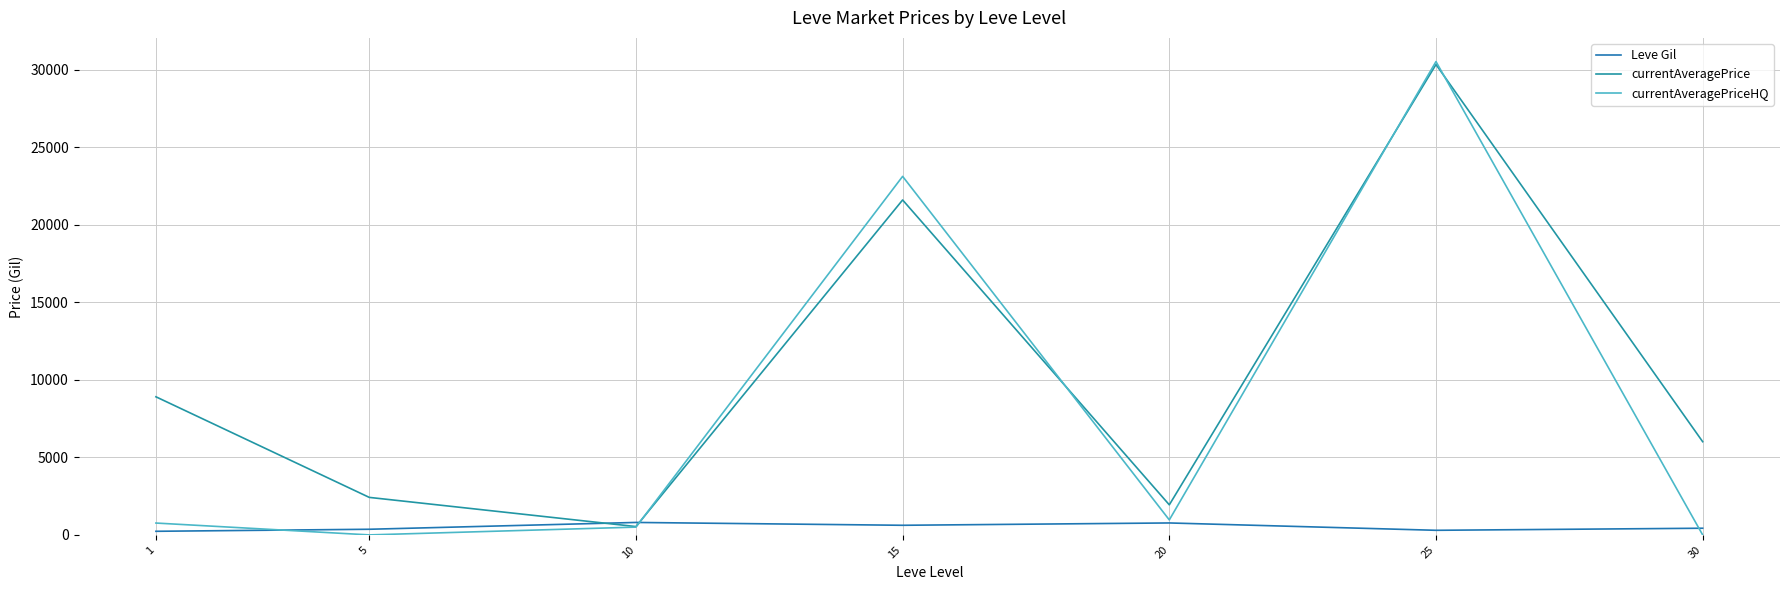

Where is the first local minimum for currentAveragePrice?

10